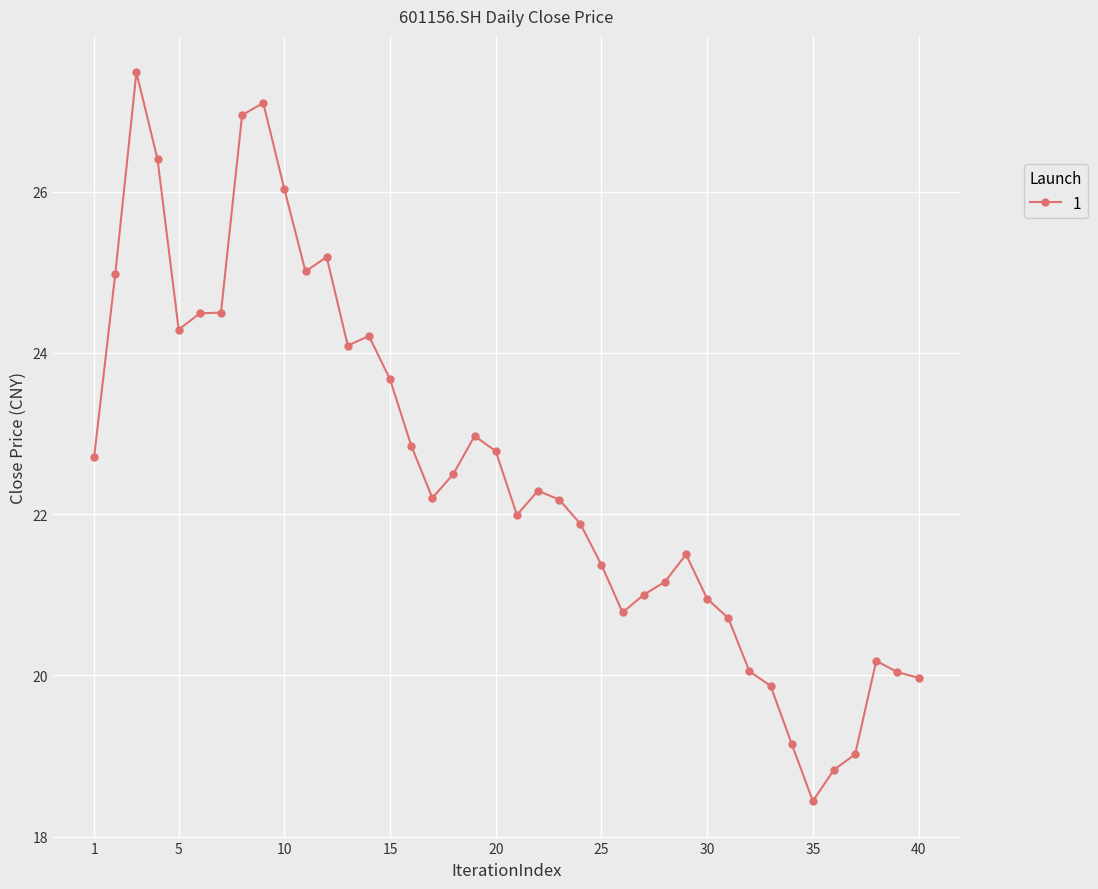

What is the greatest value displayed?

27.5